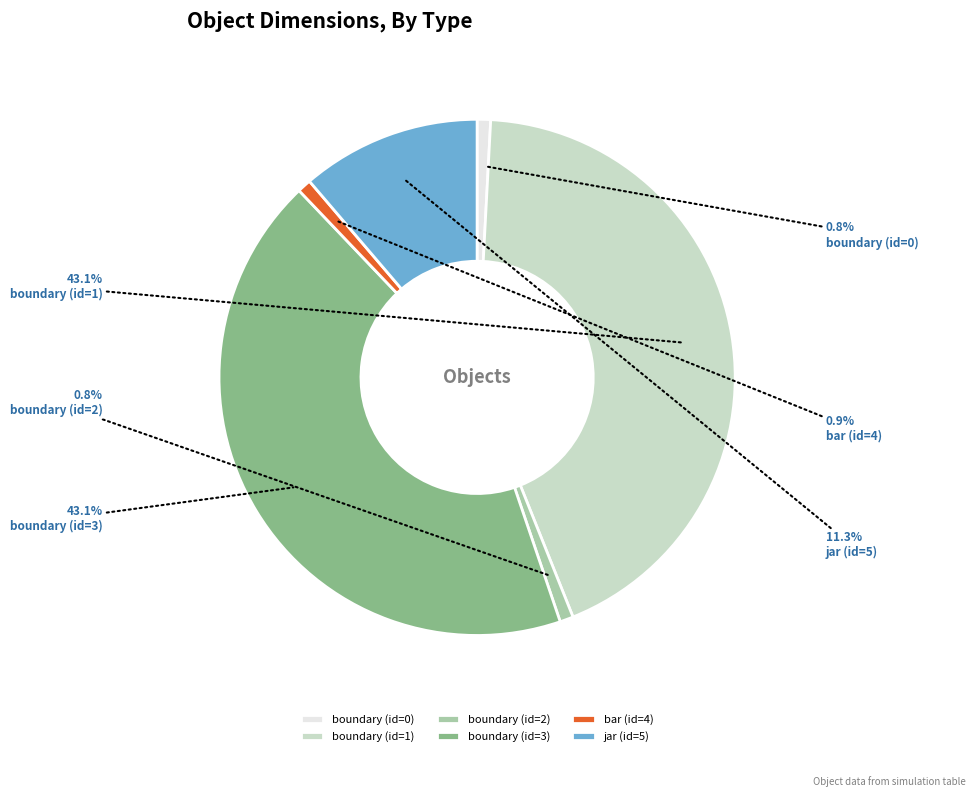

What portion of the pie excludes boundary (id=0)?

99.2%